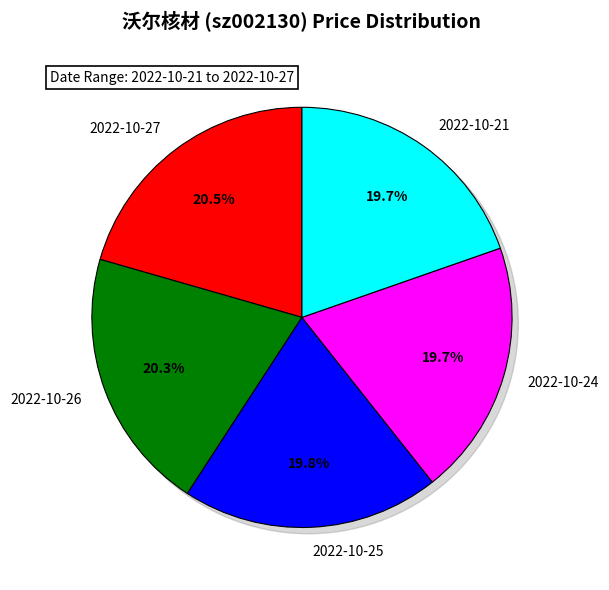

Which slice is the smallest?

2022-10-21
102637